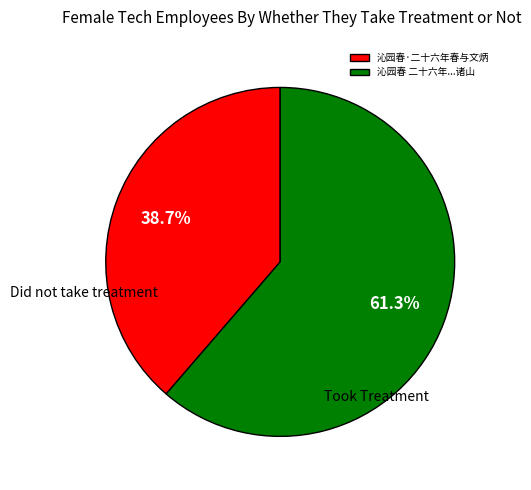

What portion of the pie excludes 沁园春·二十六年春与文炳?

61.3%